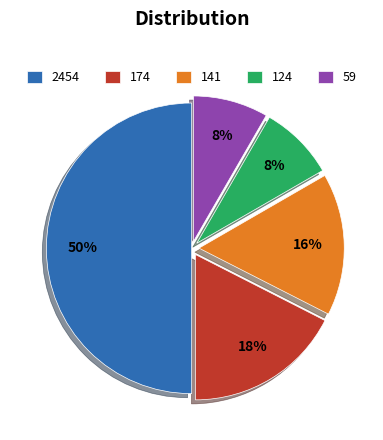

To the nearest percent, what is the average slice percentage?

20%